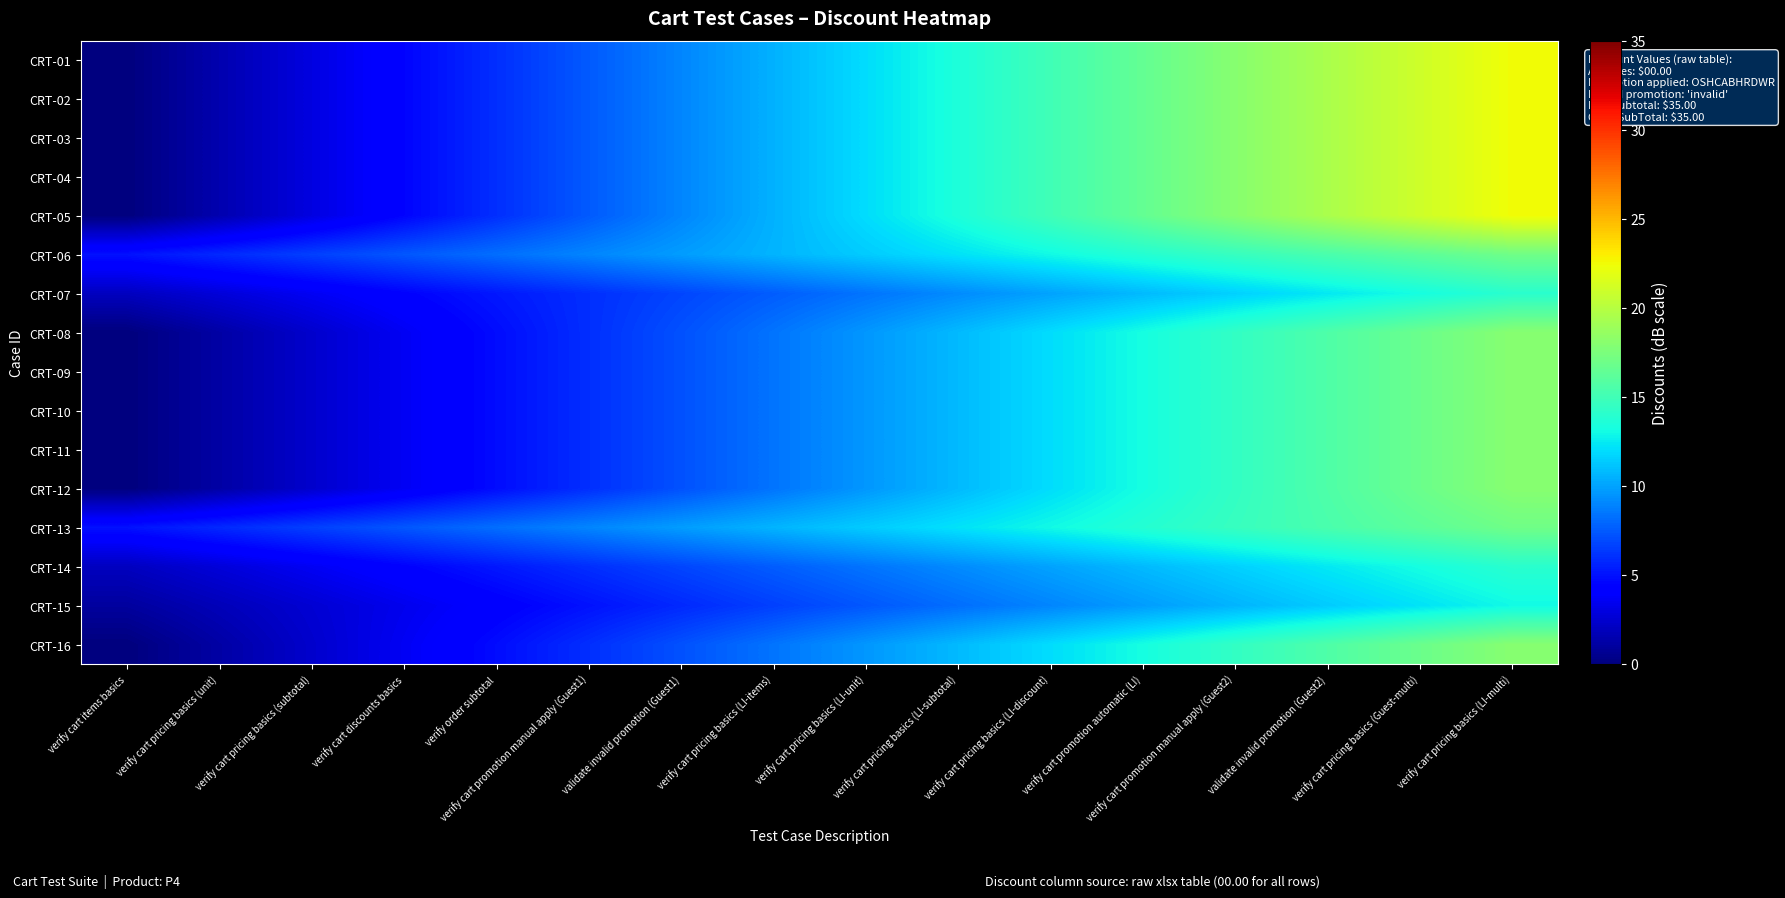

Reading left to right, extract all data points from this chart.

CRT-01: verify cart items basics=0.0	verify cart pricing basics (unit)=1.5	verify cart pricing basics (subtotal)=3.0	verify cart discounts basics=4.5	verify order subtotal=6.0	verify cart promotion manual apply (Guest1)=7.5	validate invalid promotion (Guest1)=9.0	verify cart pricing basics (LI-items)=10.5	verify cart pricing basics (LI-unit)=12.0	verify cart pricing basics (LI-subtotal)=13.5	verify cart pricing basics (LI-discount)=15.0	verify cart promotion automatic (LI)=16.5	verify cart promotion manual apply (Guest2)=18.0	validate invalid promotion (Guest2)=19.5	verify cart pricing basics (Guest-multi)=21.0	verify cart pricing basics (LI-multi)=22.5
CRT-02: verify cart items basics=0.0	verify cart pricing basics (unit)=1.5	verify cart pricing basics (subtotal)=3.0	verify cart discounts basics=4.5	verify order subtotal=6.0	verify cart promotion manual apply (Guest1)=7.5	validate invalid promotion (Guest1)=9.0	verify cart pricing basics (LI-items)=10.5	verify cart pricing basics (LI-unit)=12.0	verify cart pricing basics (LI-subtotal)=13.5	verify cart pricing basics (LI-discount)=15.0	verify cart promotion automatic (LI)=16.5	verify cart promotion manual apply (Guest2)=18.0	validate invalid promotion (Guest2)=19.5	verify cart pricing basics (Guest-multi)=21.0	verify cart pricing basics (LI-multi)=22.5
CRT-03: verify cart items basics=0.0	verify cart pricing basics (unit)=1.5	verify cart pricing basics (subtotal)=3.0	verify cart discounts basics=4.5	verify order subtotal=6.0	verify cart promotion manual apply (Guest1)=7.5	validate invalid promotion (Guest1)=9.0	verify cart pricing basics (LI-items)=10.5	verify cart pricing basics (LI-unit)=12.0	verify cart pricing basics (LI-subtotal)=13.5	verify cart pricing basics (LI-discount)=15.0	verify cart promotion automatic (LI)=16.5	verify cart promotion manual apply (Guest2)=18.0	validate invalid promotion (Guest2)=19.5	verify cart pricing basics (Guest-multi)=21.0	verify cart pricing basics (LI-multi)=22.5
CRT-04: verify cart items basics=0.0	verify cart pricing basics (unit)=1.5	verify cart pricing basics (subtotal)=3.0	verify cart discounts basics=4.5	verify order subtotal=6.0	verify cart promotion manual apply (Guest1)=7.5	validate invalid promotion (Guest1)=9.0	verify cart pricing basics (LI-items)=10.5	verify cart pricing basics (LI-unit)=12.0	verify cart pricing basics (LI-subtotal)=13.5	verify cart pricing basics (LI-discount)=15.0	verify cart promotion automatic (LI)=16.5	verify cart promotion manual apply (Guest2)=18.0	validate invalid promotion (Guest2)=19.5	verify cart pricing basics (Guest-multi)=21.0	verify cart pricing basics (LI-multi)=22.5
CRT-05: verify cart items basics=0.0	verify cart pricing basics (unit)=1.5	verify cart pricing basics (subtotal)=3.0	verify cart discounts basics=4.5	verify order subtotal=6.0	verify cart promotion manual apply (Guest1)=7.5	validate invalid promotion (Guest1)=9.0	verify cart pricing basics (LI-items)=10.5	verify cart pricing basics (LI-unit)=12.0	verify cart pricing basics (LI-subtotal)=13.5	verify cart pricing basics (LI-discount)=15.0	verify cart promotion automatic (LI)=16.5	verify cart promotion manual apply (Guest2)=18.0	validate invalid promotion (Guest2)=19.5	verify cart pricing basics (Guest-multi)=21.0	verify cart pricing basics (LI-multi)=22.5
CRT-06: verify cart items basics=5.0	verify cart pricing basics (unit)=5.8	verify cart pricing basics (subtotal)=6.6	verify cart discounts basics=7.4	verify order subtotal=8.2	verify cart promotion manual apply (Guest1)=9.0	validate invalid promotion (Guest1)=9.8	verify cart pricing basics (LI-items)=10.6	verify cart pricing basics (LI-unit)=11.4	verify cart pricing basics (LI-subtotal)=12.2	verify cart pricing basics (LI-discount)=13.0	verify cart promotion automatic (LI)=13.8	verify cart promotion manual apply (Guest2)=14.6	validate invalid promotion (Guest2)=15.4	verify cart pricing basics (Guest-multi)=16.2	verify cart pricing basics (LI-multi)=17.0
CRT-07: verify cart items basics=2.0	verify cart pricing basics (unit)=2.8	verify cart pricing basics (subtotal)=3.6	verify cart discounts basics=4.4	verify order subtotal=5.2	verify cart promotion manual apply (Guest1)=6.0	validate invalid promotion (Guest1)=6.8	verify cart pricing basics (LI-items)=7.6	verify cart pricing basics (LI-unit)=8.4	verify cart pricing basics (LI-subtotal)=9.2	verify cart pricing basics (LI-discount)=10.0	verify cart promotion automatic (LI)=10.8	verify cart promotion manual apply (Guest2)=11.6	validate invalid promotion (Guest2)=12.4	verify cart pricing basics (Guest-multi)=13.2	verify cart pricing basics (LI-multi)=14.0
CRT-08: verify cart items basics=0.0	verify cart pricing basics (unit)=1.2	verify cart pricing basics (subtotal)=2.4	verify cart discounts basics=3.6	verify order subtotal=4.8	verify cart promotion manual apply (Guest1)=6.0	validate invalid promotion (Guest1)=7.2	verify cart pricing basics (LI-items)=8.4	verify cart pricing basics (LI-unit)=9.6	verify cart pricing basics (LI-subtotal)=10.8	verify cart pricing basics (LI-discount)=12.0	verify cart promotion automatic (LI)=13.2	verify cart promotion manual apply (Guest2)=14.4	validate invalid promotion (Guest2)=15.6	verify cart pricing basics (Guest-multi)=16.8	verify cart pricing basics (LI-multi)=18.0
CRT-09: verify cart items basics=0.0	verify cart pricing basics (unit)=1.2	verify cart pricing basics (subtotal)=2.4	verify cart discounts basics=3.6	verify order subtotal=4.8	verify cart promotion manual apply (Guest1)=6.0	validate invalid promotion (Guest1)=7.2	verify cart pricing basics (LI-items)=8.4	verify cart pricing basics (LI-unit)=9.6	verify cart pricing basics (LI-subtotal)=10.8	verify cart pricing basics (LI-discount)=12.0	verify cart promotion automatic (LI)=13.2	verify cart promotion manual apply (Guest2)=14.4	validate invalid promotion (Guest2)=15.6	verify cart pricing basics (Guest-multi)=16.8	verify cart pricing basics (LI-multi)=18.0
CRT-10: verify cart items basics=0.0	verify cart pricing basics (unit)=1.2	verify cart pricing basics (subtotal)=2.4	verify cart discounts basics=3.6	verify order subtotal=4.8	verify cart promotion manual apply (Guest1)=6.0	validate invalid promotion (Guest1)=7.2	verify cart pricing basics (LI-items)=8.4	verify cart pricing basics (LI-unit)=9.6	verify cart pricing basics (LI-subtotal)=10.8	verify cart pricing basics (LI-discount)=12.0	verify cart promotion automatic (LI)=13.2	verify cart promotion manual apply (Guest2)=14.4	validate invalid promotion (Guest2)=15.6	verify cart pricing basics (Guest-multi)=16.8	verify cart pricing basics (LI-multi)=18.0
CRT-11: verify cart items basics=0.0	verify cart pricing basics (unit)=1.2	verify cart pricing basics (subtotal)=2.4	verify cart discounts basics=3.6	verify order subtotal=4.8	verify cart promotion manual apply (Guest1)=6.0	validate invalid promotion (Guest1)=7.2	verify cart pricing basics (LI-items)=8.4	verify cart pricing basics (LI-unit)=9.6	verify cart pricing basics (LI-subtotal)=10.8	verify cart pricing basics (LI-discount)=12.0	verify cart promotion automatic (LI)=13.2	verify cart promotion manual apply (Guest2)=14.4	validate invalid promotion (Guest2)=15.6	verify cart pricing basics (Guest-multi)=16.8	verify cart pricing basics (LI-multi)=18.0
CRT-12: verify cart items basics=0.0	verify cart pricing basics (unit)=1.2	verify cart pricing basics (subtotal)=2.4	verify cart discounts basics=3.6	verify order subtotal=4.8	verify cart promotion manual apply (Guest1)=6.0	validate invalid promotion (Guest1)=7.2	verify cart pricing basics (LI-items)=8.4	verify cart pricing basics (LI-unit)=9.6	verify cart pricing basics (LI-subtotal)=10.8	verify cart pricing basics (LI-discount)=12.0	verify cart promotion automatic (LI)=13.2	verify cart promotion manual apply (Guest2)=14.4	validate invalid promotion (Guest2)=15.6	verify cart pricing basics (Guest-multi)=16.8	verify cart pricing basics (LI-multi)=18.0
CRT-13: verify cart items basics=5.0	verify cart pricing basics (unit)=5.8	verify cart pricing basics (subtotal)=6.6	verify cart discounts basics=7.4	verify order subtotal=8.2	verify cart promotion manual apply (Guest1)=9.0	validate invalid promotion (Guest1)=9.8	verify cart pricing basics (LI-items)=10.6	verify cart pricing basics (LI-unit)=11.4	verify cart pricing basics (LI-subtotal)=12.2	verify cart pricing basics (LI-discount)=13.0	verify cart promotion automatic (LI)=13.8	verify cart promotion manual apply (Guest2)=14.6	validate invalid promotion (Guest2)=15.4	verify cart pricing basics (Guest-multi)=16.2	verify cart pricing basics (LI-multi)=17.0
CRT-14: verify cart items basics=2.0	verify cart pricing basics (unit)=2.8	verify cart pricing basics (subtotal)=3.6	verify cart discounts basics=4.4	verify order subtotal=5.2	verify cart promotion manual apply (Guest1)=6.0	validate invalid promotion (Guest1)=6.8	verify cart pricing basics (LI-items)=7.6	verify cart pricing basics (LI-unit)=8.4	verify cart pricing basics (LI-subtotal)=9.2	verify cart pricing basics (LI-discount)=10.0	verify cart promotion automatic (LI)=10.8	verify cart promotion manual apply (Guest2)=11.6	validate invalid promotion (Guest2)=12.4	verify cart pricing basics (Guest-multi)=13.2	verify cart pricing basics (LI-multi)=14.0
CRT-15: verify cart items basics=1.0	verify cart pricing basics (unit)=1.8	verify cart pricing basics (subtotal)=2.6	verify cart discounts basics=3.4	verify order subtotal=4.2	verify cart promotion manual apply (Guest1)=5.0	validate invalid promotion (Guest1)=5.8	verify cart pricing basics (LI-items)=6.6	verify cart pricing basics (LI-unit)=7.4	verify cart pricing basics (LI-subtotal)=8.2	verify cart pricing basics (LI-discount)=9.0	verify cart promotion automatic (LI)=9.8	verify cart promotion manual apply (Guest2)=10.6	validate invalid promotion (Guest2)=11.4	verify cart pricing basics (Guest-multi)=12.2	verify cart pricing basics (LI-multi)=13.0
CRT-16: verify cart items basics=0.0	verify cart pricing basics (unit)=1.2	verify cart pricing basics (subtotal)=2.4	verify cart discounts basics=3.6	verify order subtotal=4.8	verify cart promotion manual apply (Guest1)=6.0	validate invalid promotion (Guest1)=7.2	verify cart pricing basics (LI-items)=8.4	verify cart pricing basics (LI-unit)=9.6	verify cart pricing basics (LI-subtotal)=10.8	verify cart pricing basics (LI-discount)=12.0	verify cart promotion automatic (LI)=13.2	verify cart promotion manual apply (Guest2)=14.4	validate invalid promotion (Guest2)=15.6	verify cart pricing basics (Guest-multi)=16.8	verify cart pricing basics (LI-multi)=18.0